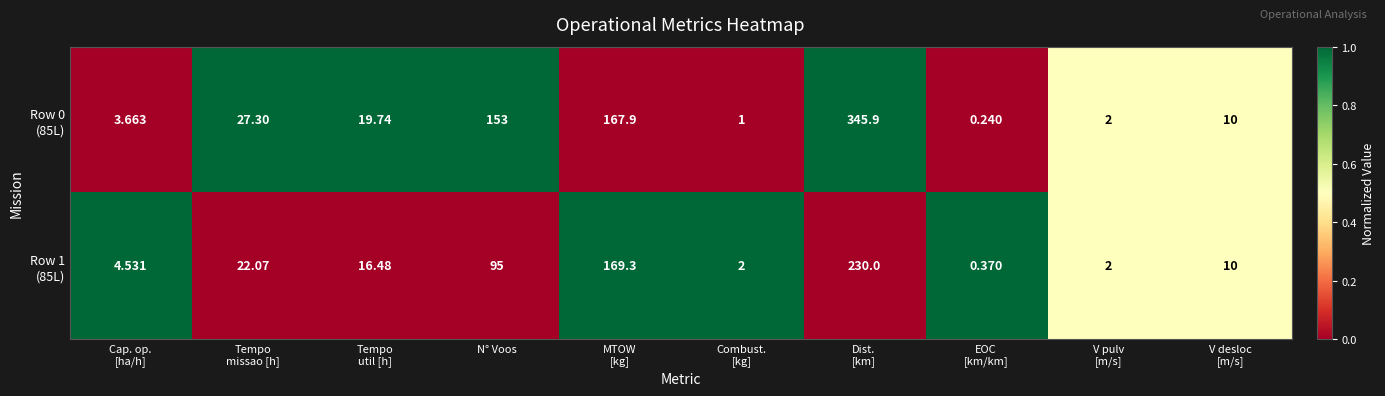

What is the total value across all series at Cap. op.
[ha/h]?

8.2